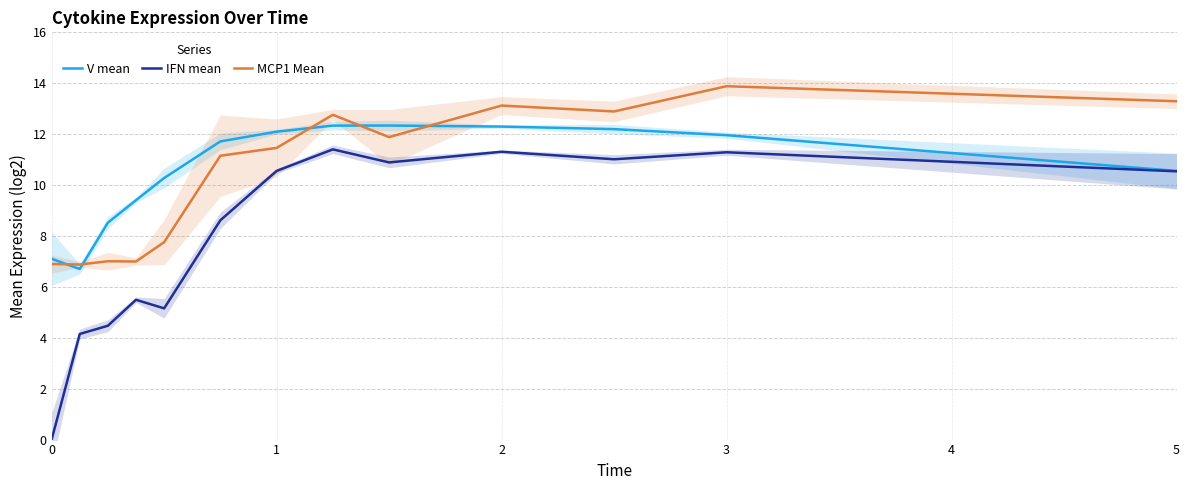

True or false: MCP1 Mean and IFN mean cross at least once.

False